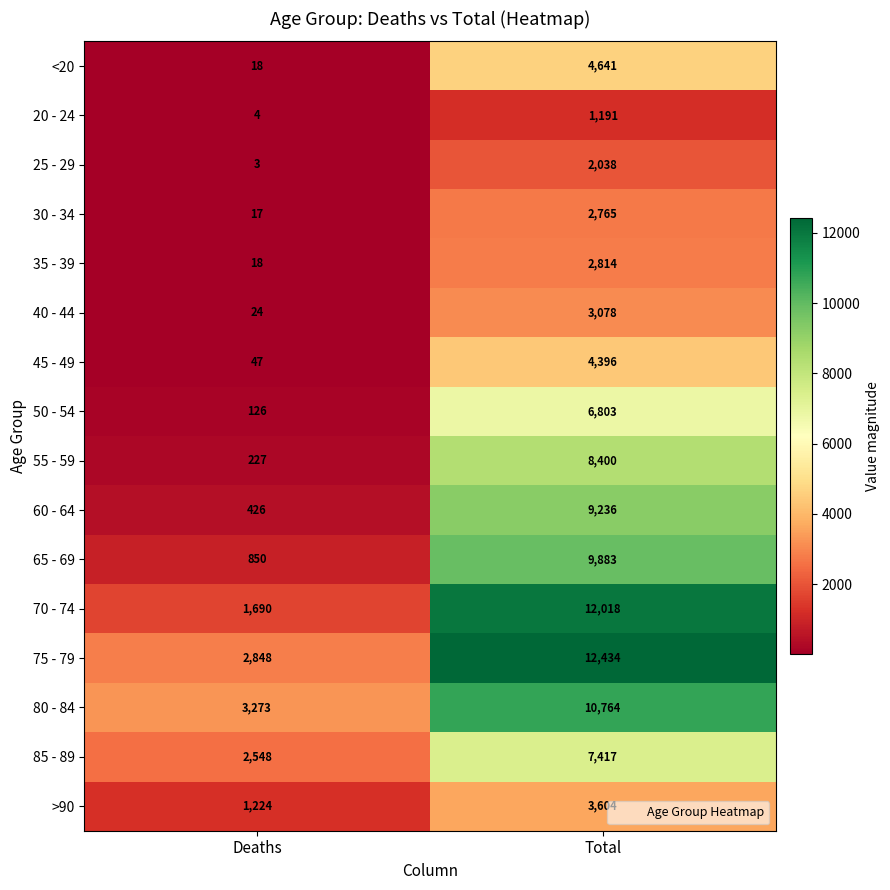

Which series changed the most between Deaths and Total?

70 - 74